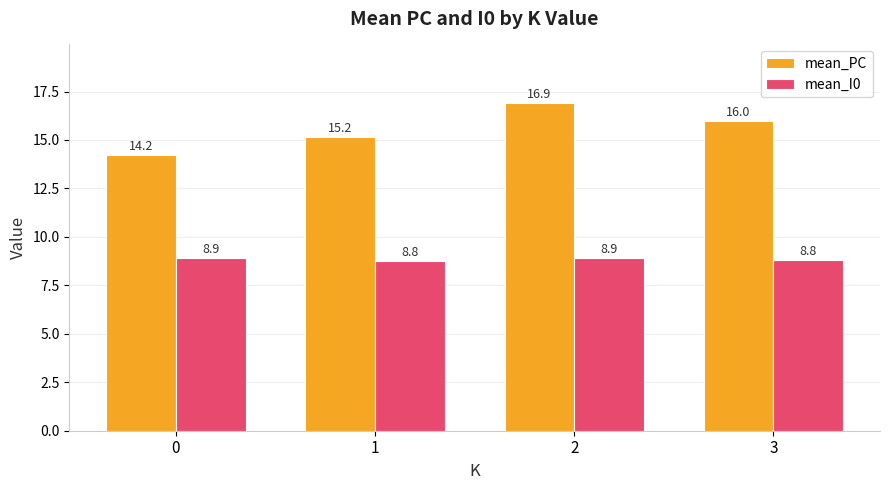

What is the spread (max minus min) of values at 2?

8.0